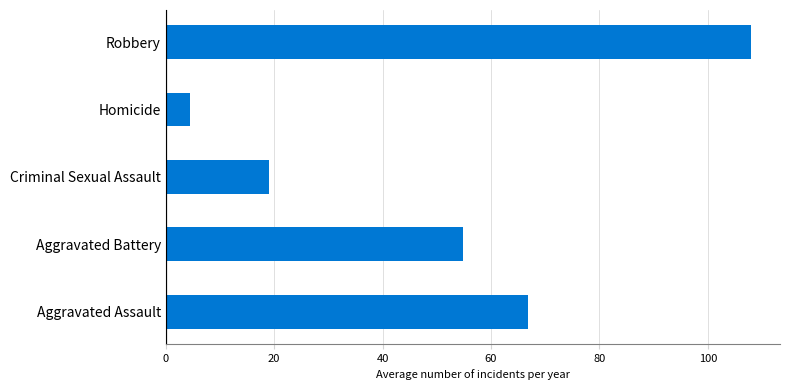

At which label is the value closest to 56?

Aggravated Battery